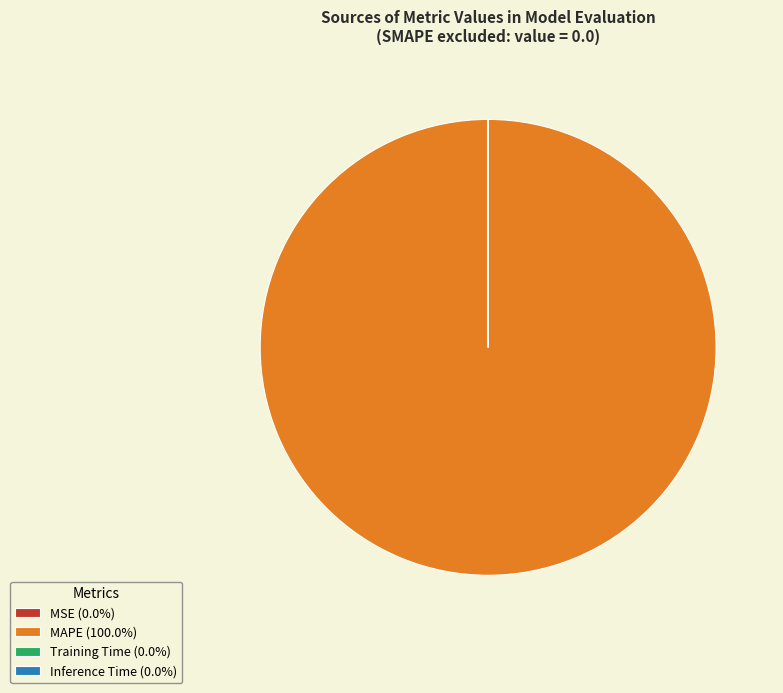

Is there a majority slice in this chart?

Yes